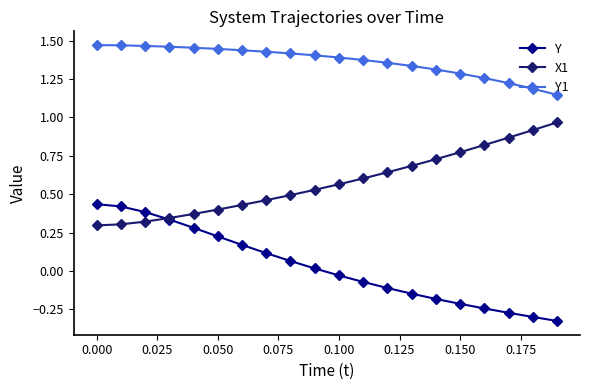

True or false: Y and Y1 cross at least once.

False